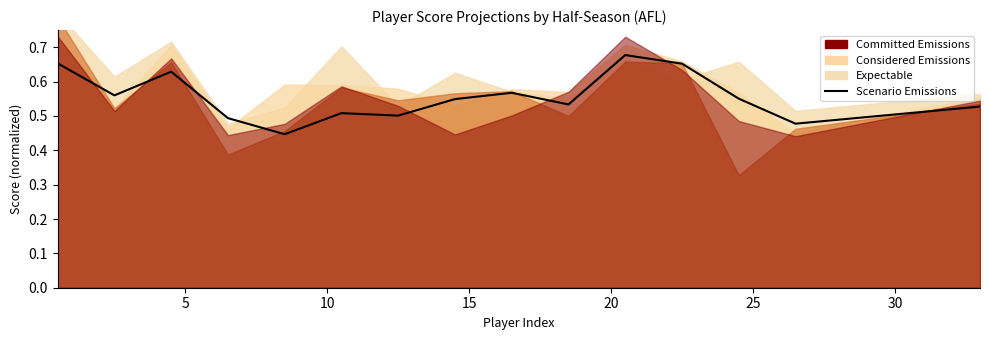

The chart shows a value of 0.7 at 15. True or false?

False